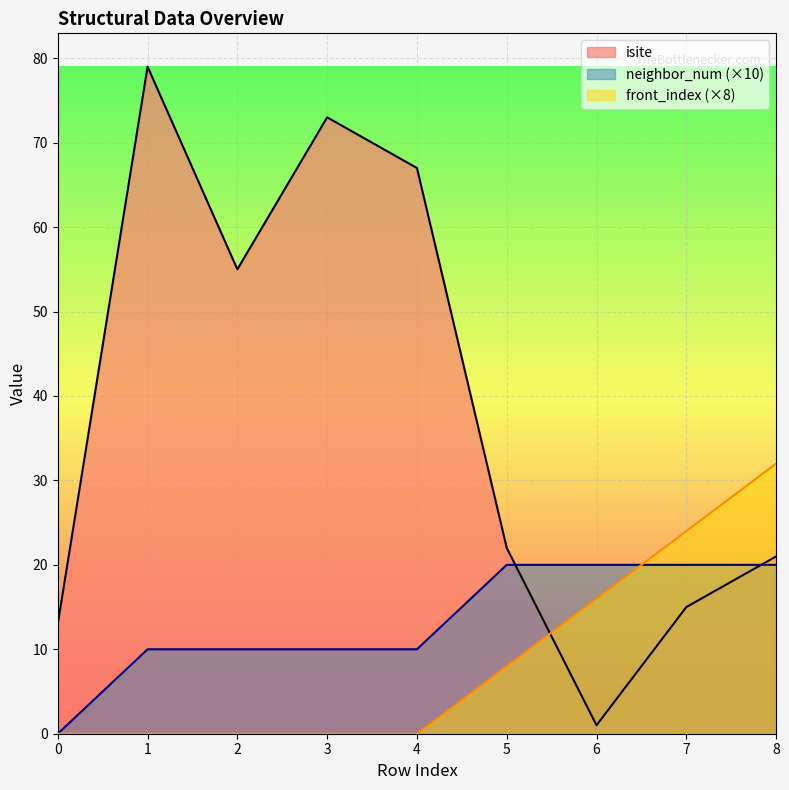

Rank the series at 8 from highest to lowest value.

front_index (×8), isite, neighbor_num (×10)